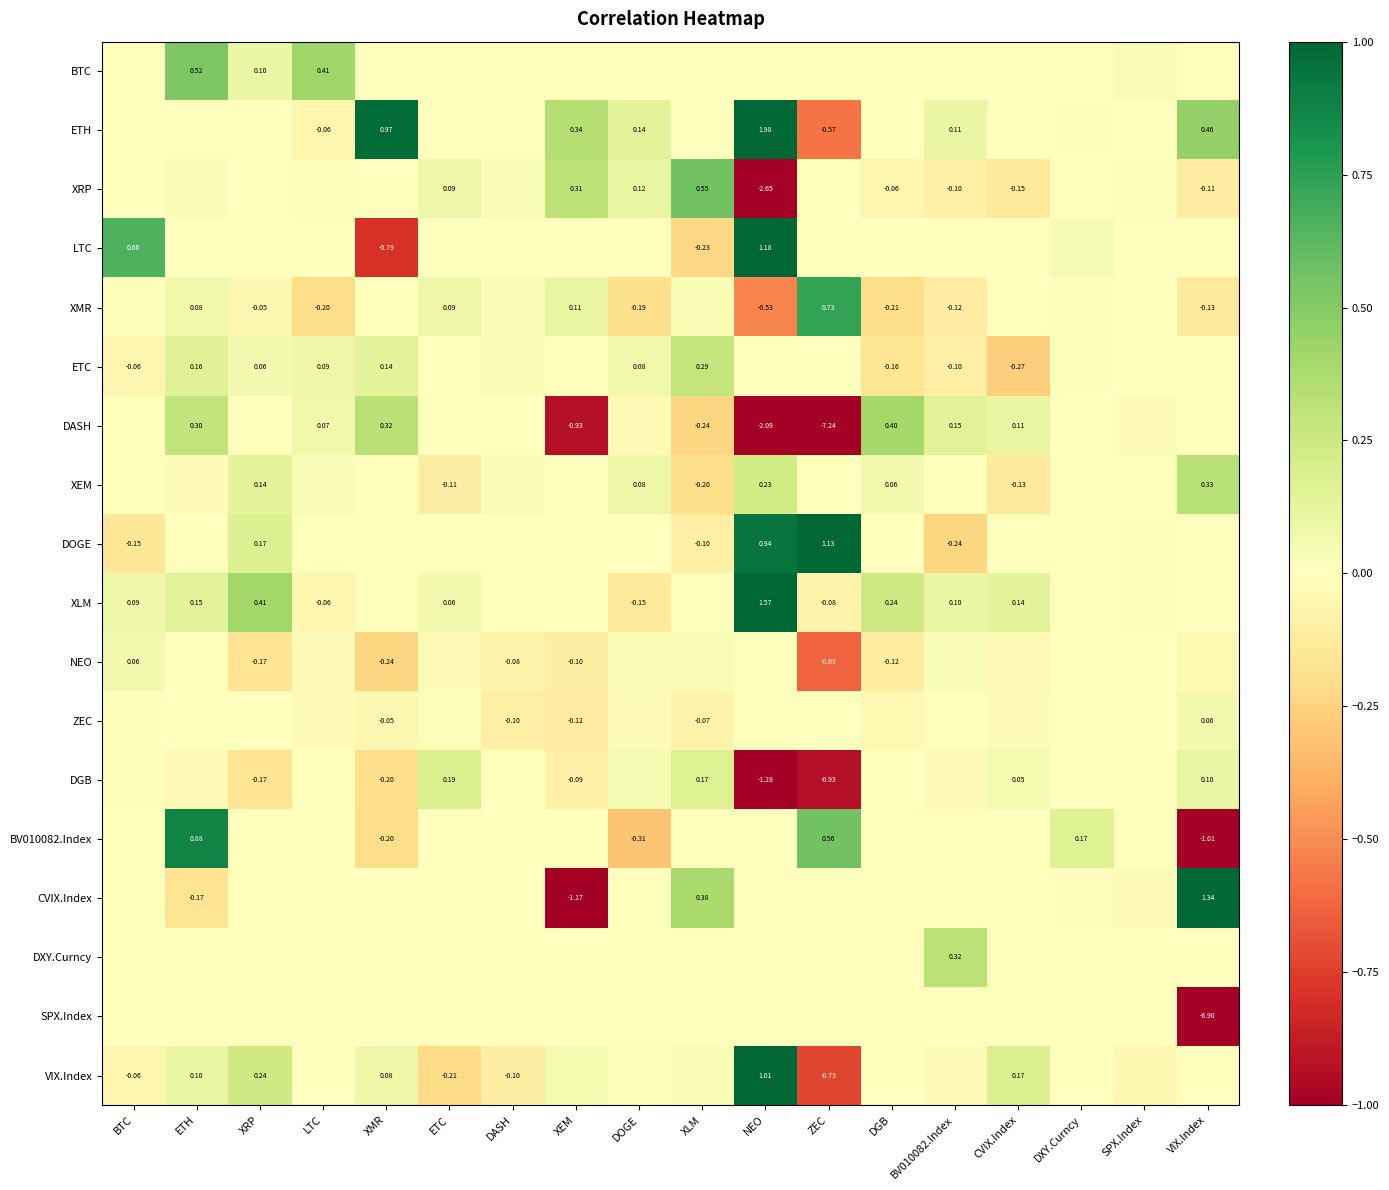

What is the difference between the maximum and minimum values in the ZEC series?

0.2